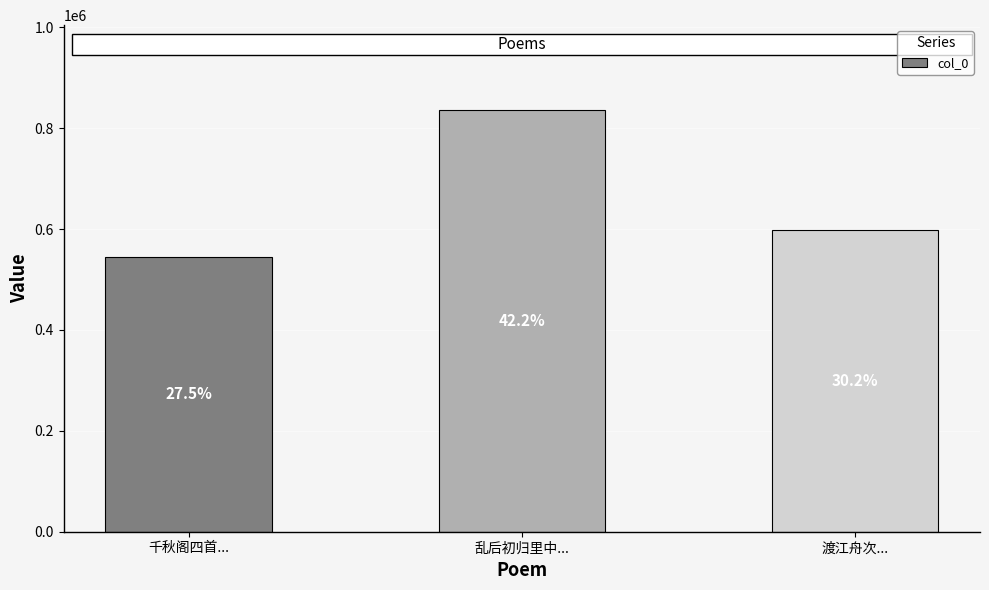

What is the average value?

660317